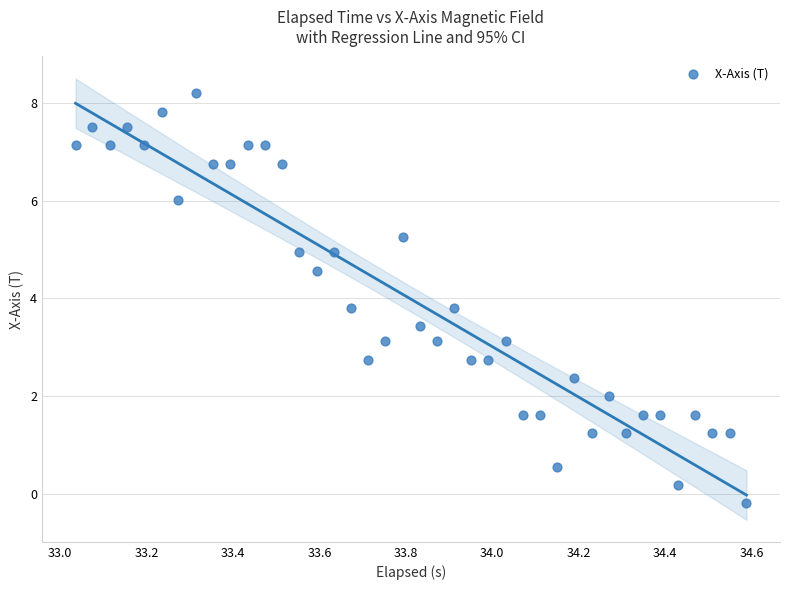

What is the range of X values (max minus min)?

1.6